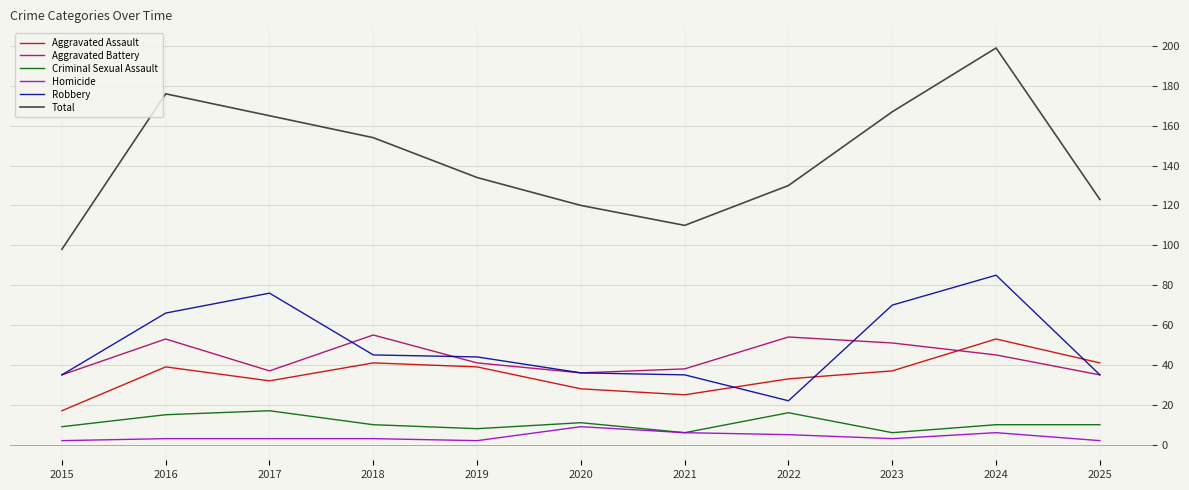

At how many categories does at least one series exceed 20?

11